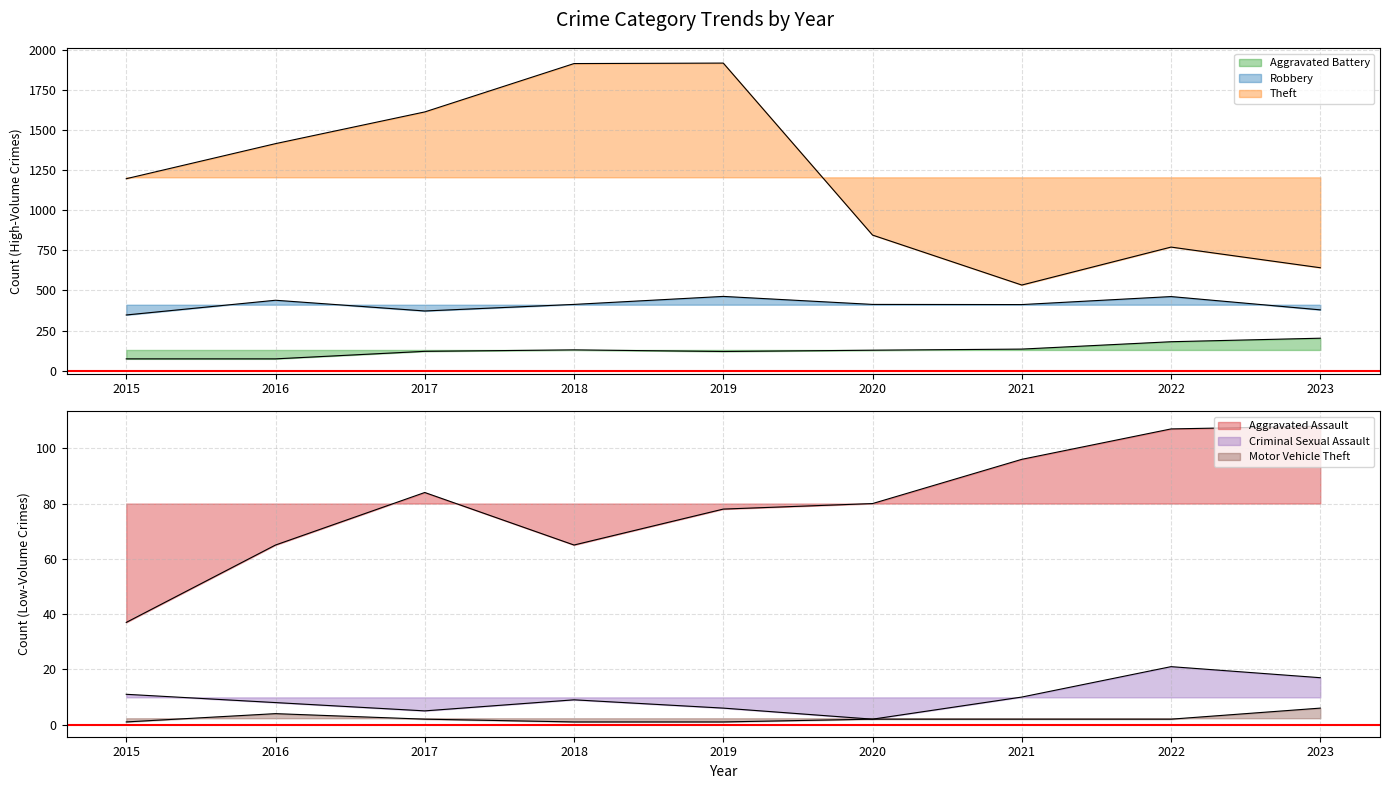

What is the sum of the Robbery values at 2023 and 2021?

791